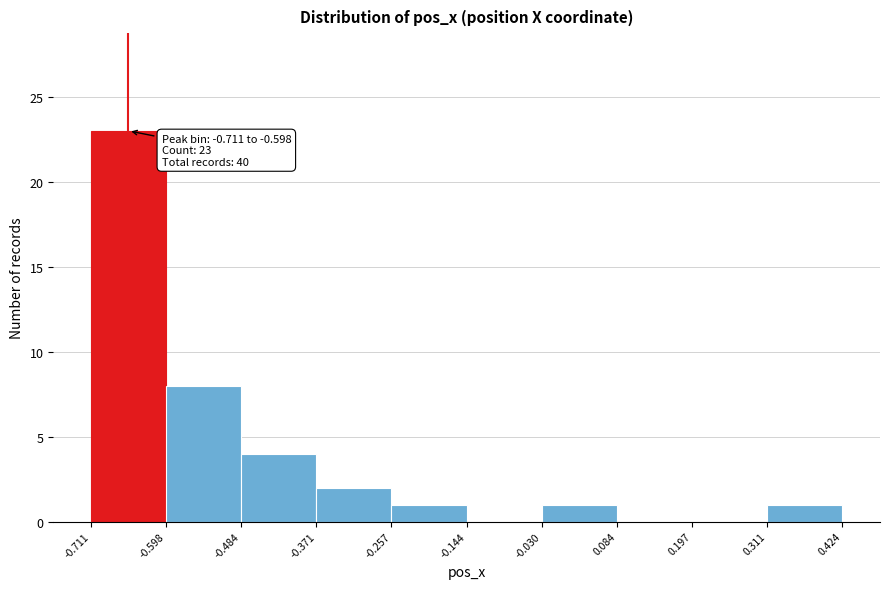

Over which range of the x-axis is the bar tallest?

-0.711 to -0.598